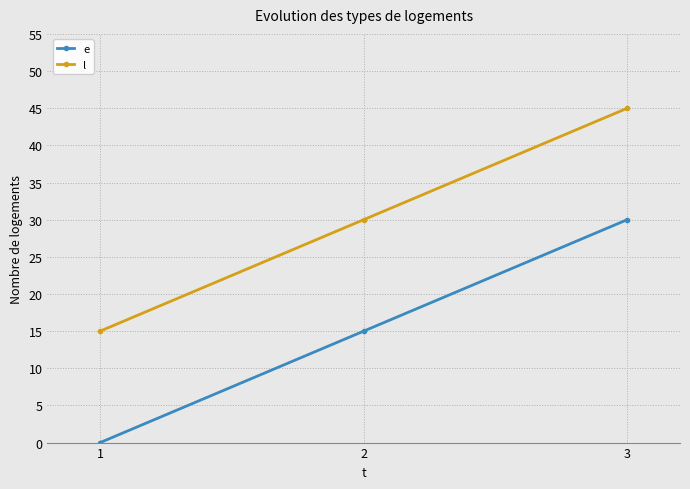

At how many categories does at least one series exceed 20?

2